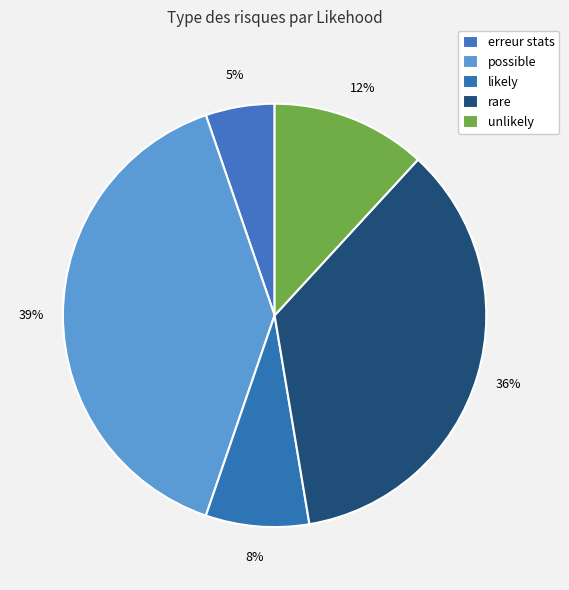

To the nearest percent, what is the difference between the largest and smallest slice percentages?

34%